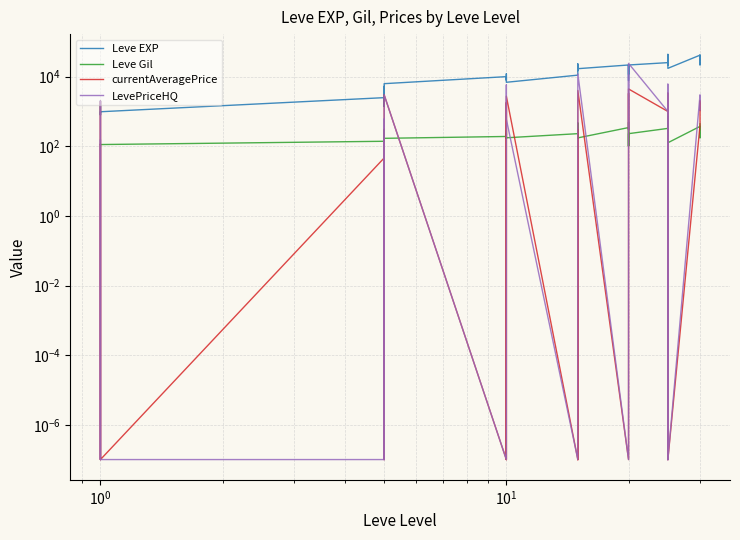

Reading left to right, what are all the values shown in this chart?

Leve EXP: 800.0	2040.0	1330.0	1330.0	800.0	980.0	2490.0	1420.0	5220.0	1420.0	3600.0	6280.0	9990.0	8930.0	12030.0	7880.0	8930.0	6880.0	11040.0	22790.0	14920.0	22790.0	16920.0	16920.0	21600.0	11560.0	17120.0	21600.0	7710.0	21600.0	25250.0	21650.0	26160.0	36390.0	43600.0	17310.0	41410.0	41410.0	21740.0	41410.0
Leve Gil: 113.0	114.0	114.0	115.0	112.0	112.0	139.0	169.0	293.0	140.0	170.0	169.0	191.0	169.0	230.0	168.0	284.0	175.0	230.0	468.0	172.0	234.0	170.0	174.0	344.0	101.0	485.0	281.0	101.0	230.0	326.0	229.0	203.0	379.0	715.0	126.0	372.0	296.0	175.0	440.0
currentAveragePrice: 112.5	0.0	328.3	1966.7	185.0	0.0	46.1	304.3	0.0	76.1	1901.7	3000.0	0.0	1312.3	0.0	1794.2	211.8	2742.4	0.0	300.0	0.0	300.0	0.0	4000.0	0.0	0.0	337.1	3292.9	300.0	4425.0	1000.0	153.8	3327.6	0.0	3327.6	0.0	403.1	641.6	2010.7	1074.8
LevePriceHQ: 150.0	0.0	1000.0	1966.7	0.0	0.0	0.0	600.0	0.0	0.0	136.7	3000.0	0.0	0.0	0.0	5780.2	700.0	597.4	0.0	0.0	0.0	0.0	0.0	12000.0	0.0	0.0	966.3	11500.0	300.0	24000.0	1000.0	0.0	6000.0	0.0	6000.0	0.0	3000.0	2587.1	2344.8	1100.0